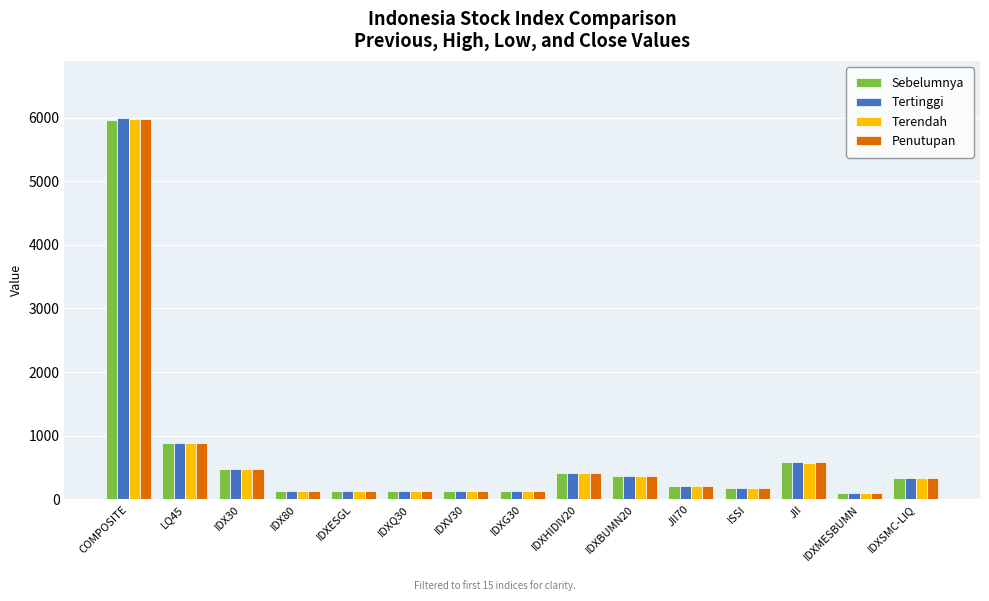

Between LQ45 and IDXG30, which series saw the biggest shift?

Tertinggi